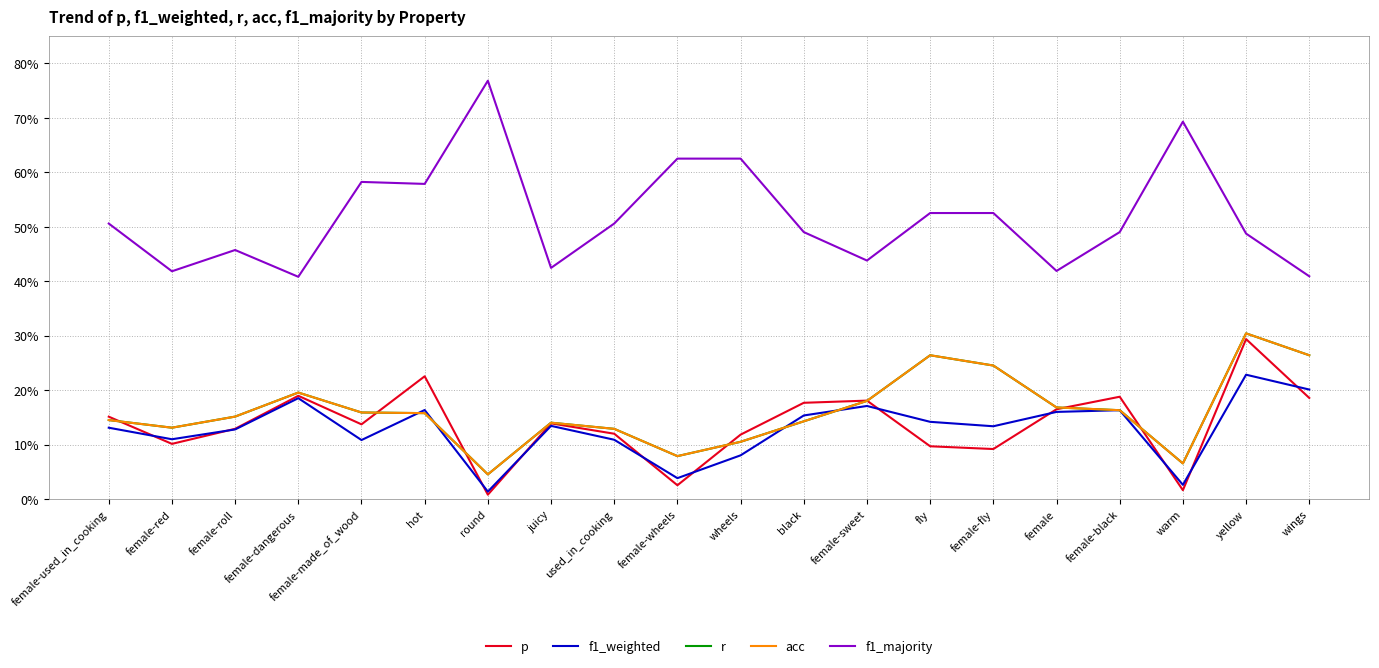

Does the chart have visible grid lines?

Yes